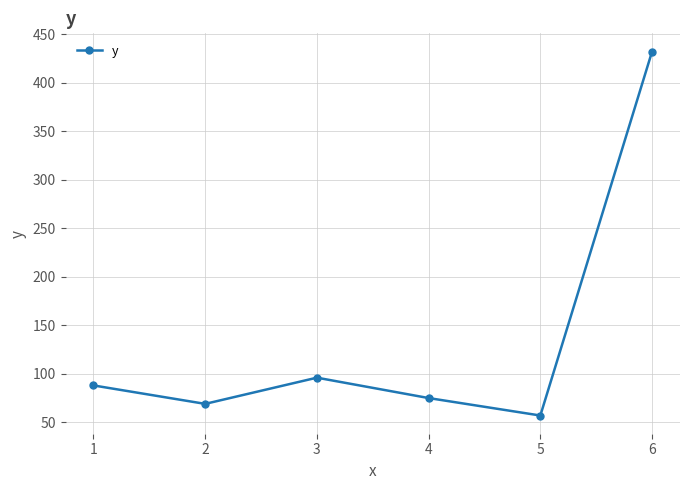

How many data points are less than 88?

3